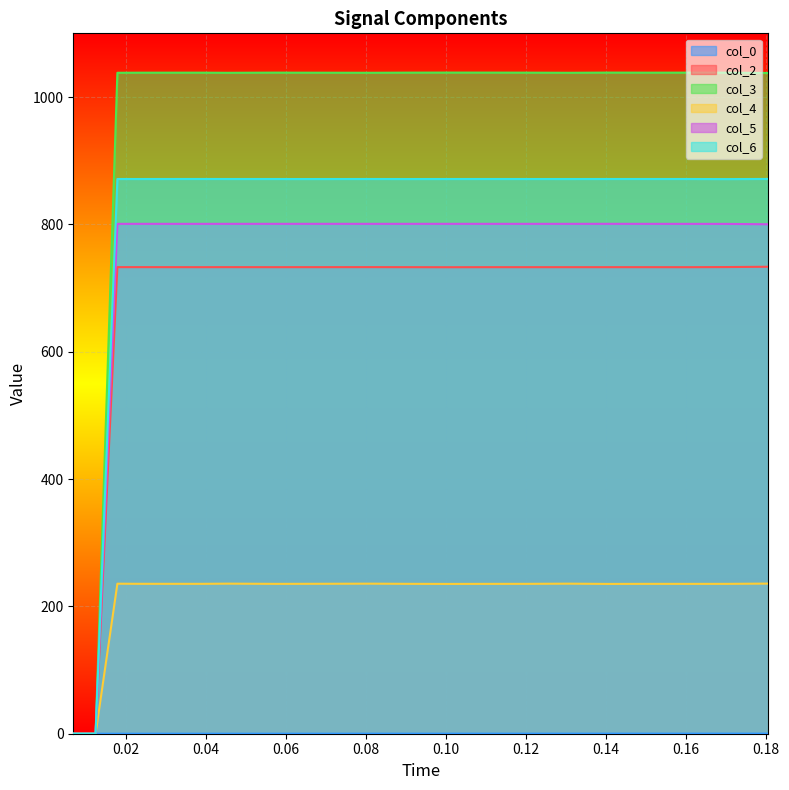

At which label does col_5 first exceed 800?

0.0179644